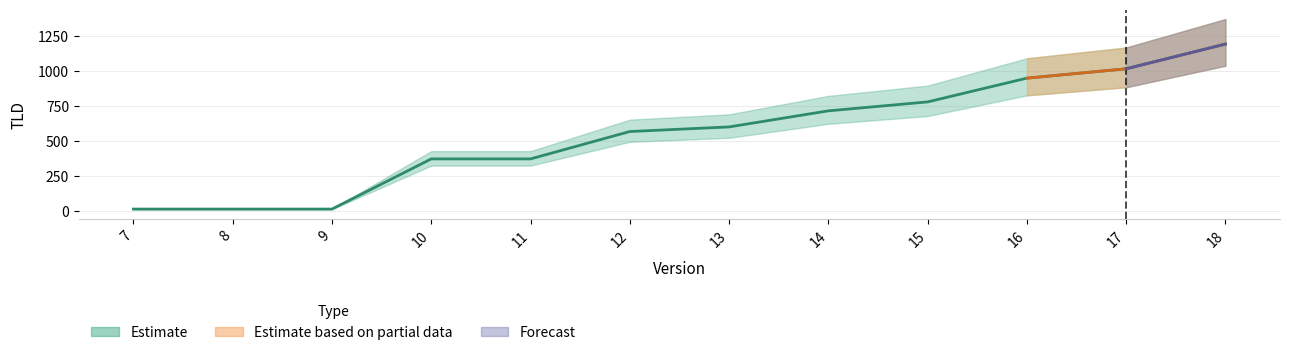

What is the value of the 2nd point from the left?

11